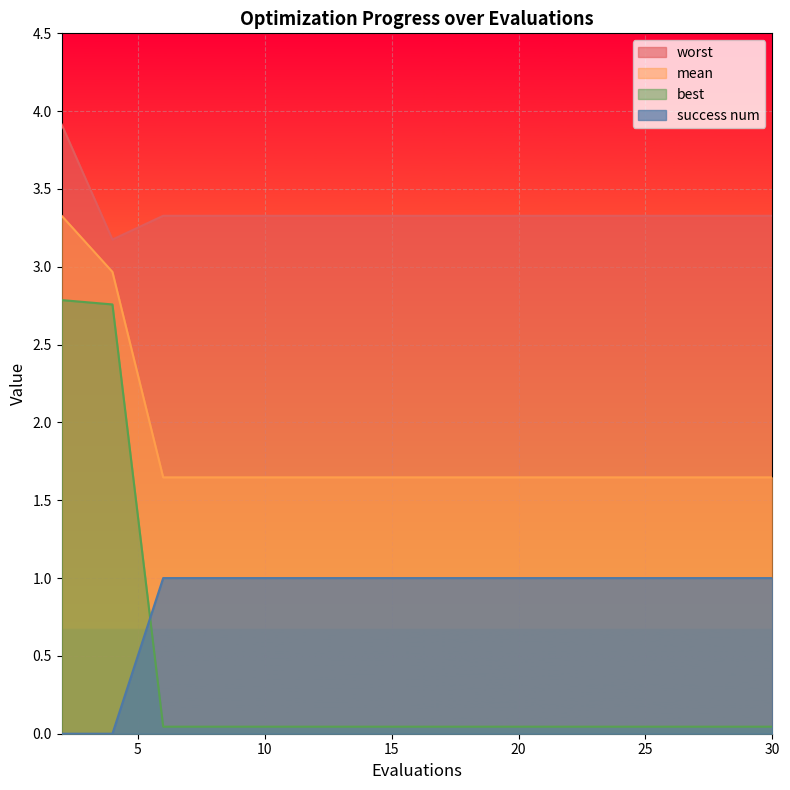

How many lines are shown in the chart?

4